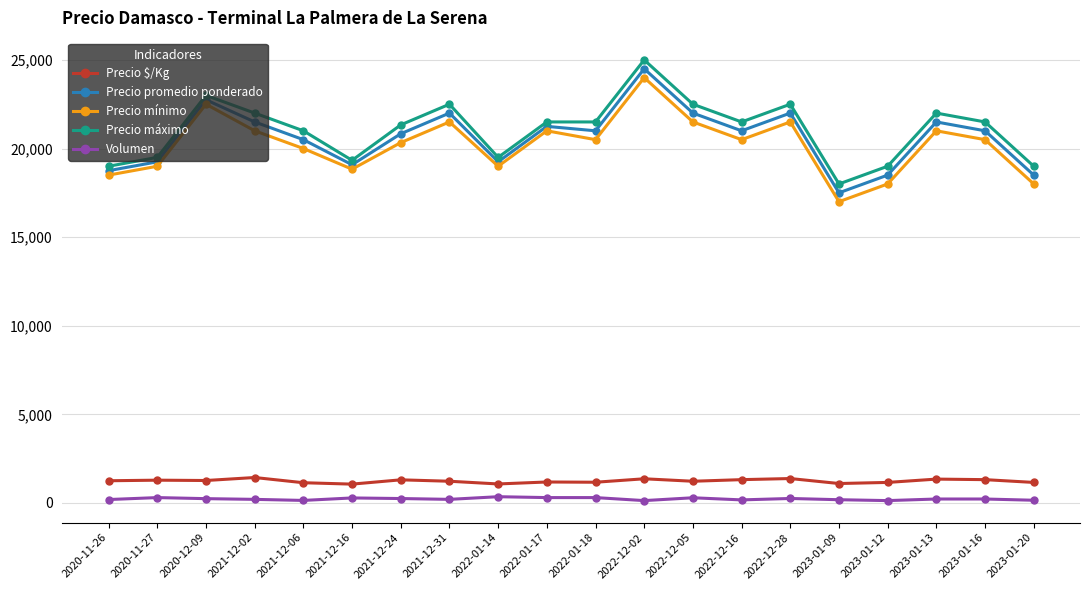

At how many categories does at least one series exceed 18449?

19